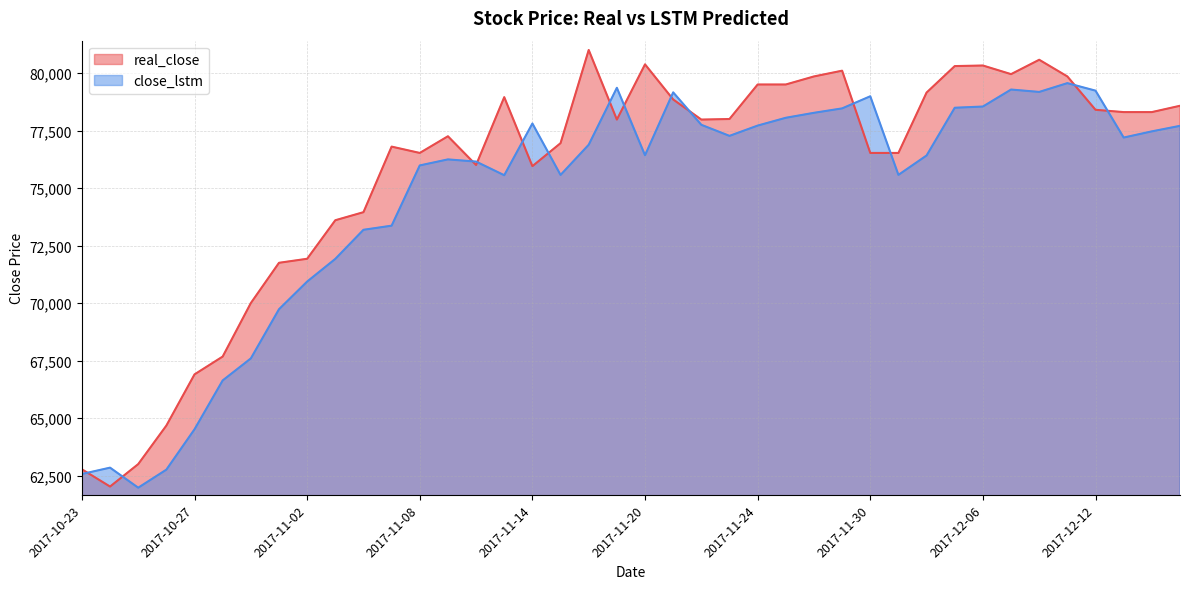

At which category is the sum across all series the highest?

2017-12-08